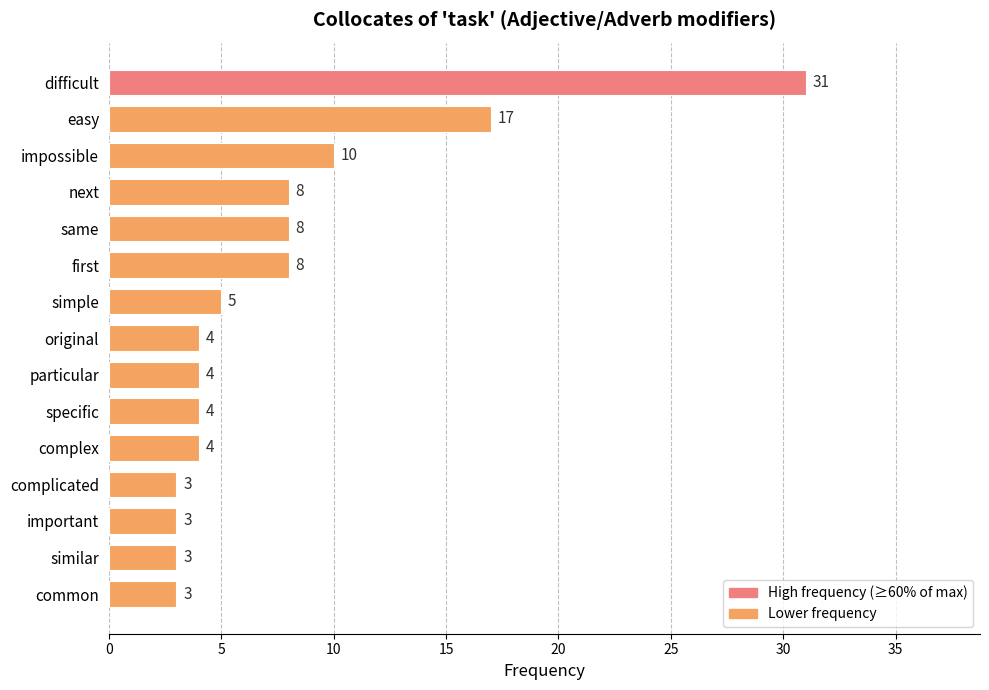

How many data points does each series have?

15